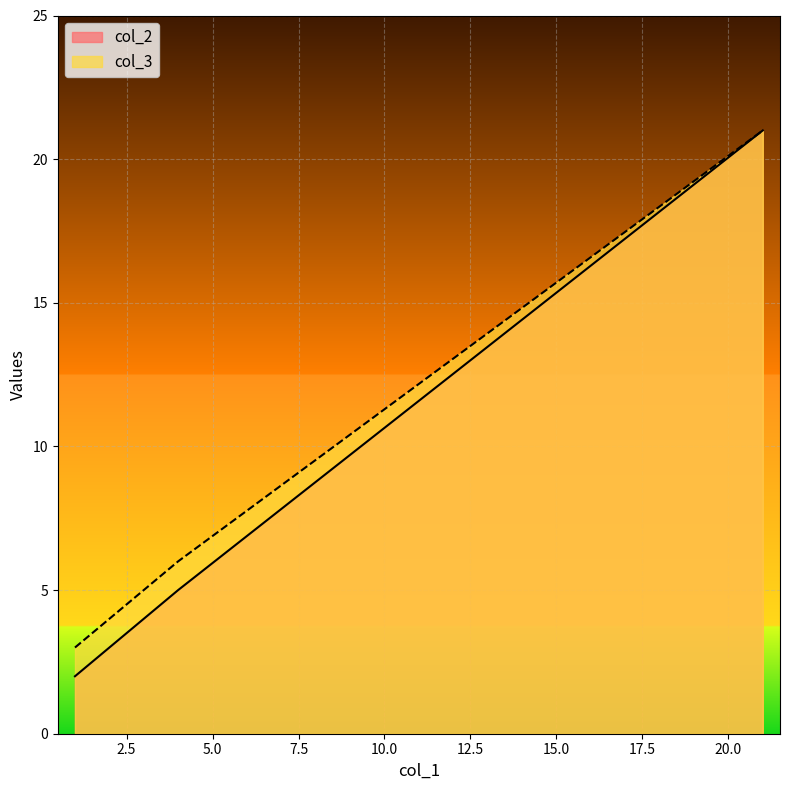

Reading left to right, transcribe all the data shown in this chart.

col_2: 1.0=2	4.0=5	21=21
col_3: 1.0=3	4.0=6	21=21